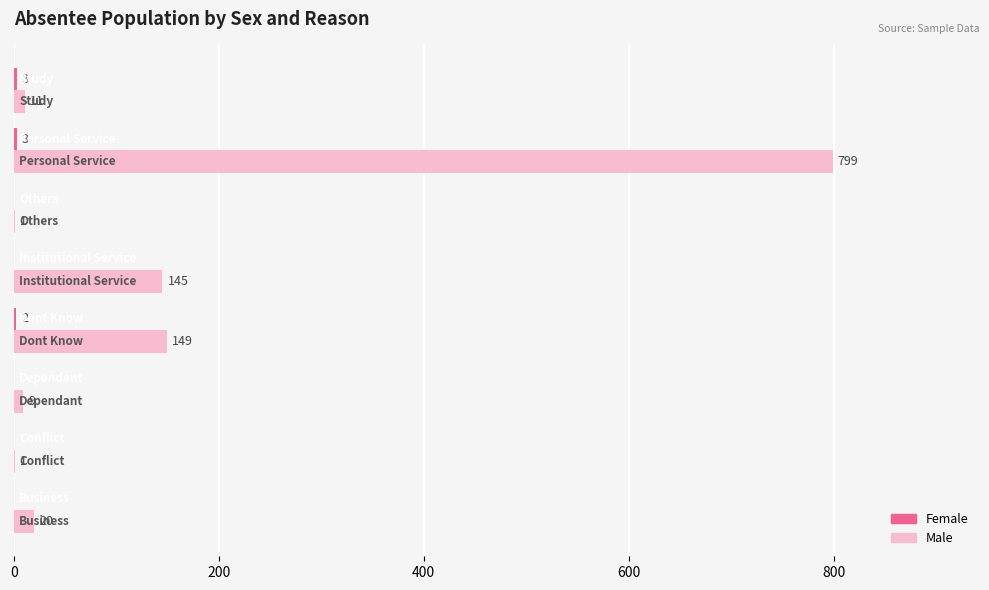

What is the sum of all Male values?

1135